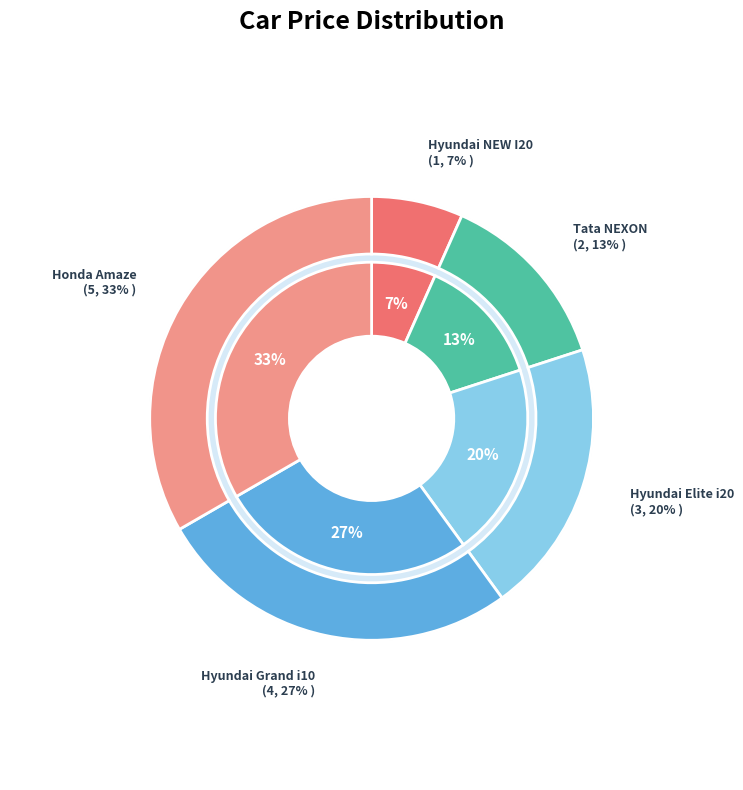

What is the largest slice in the pie chart?

Honda Amaze